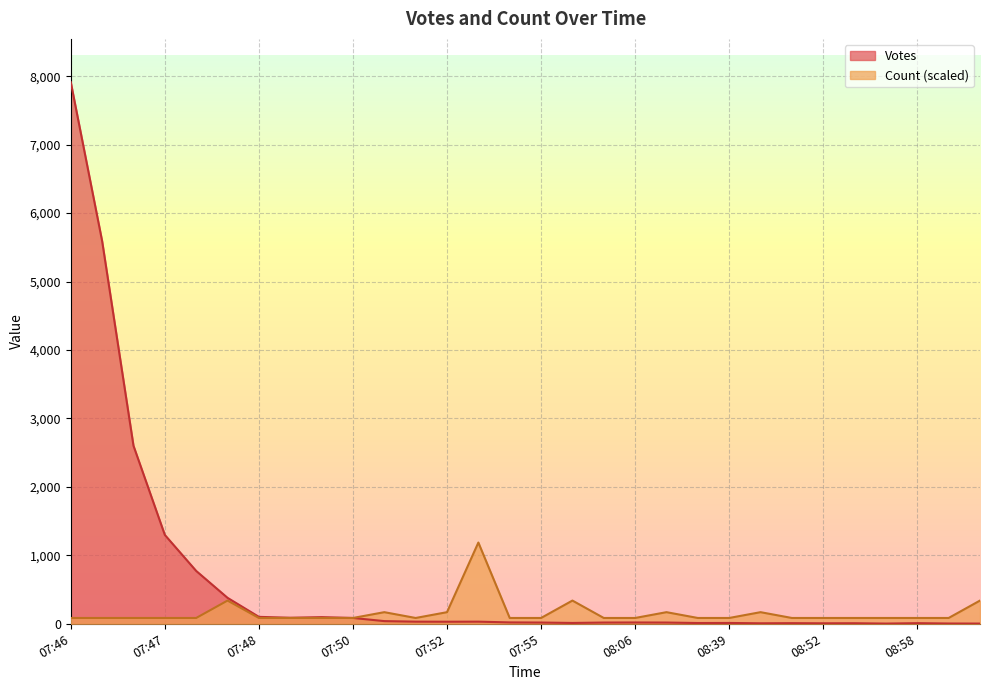

Rank the series by their maximum value, from highest to lowest.

Votes, Count (scaled)